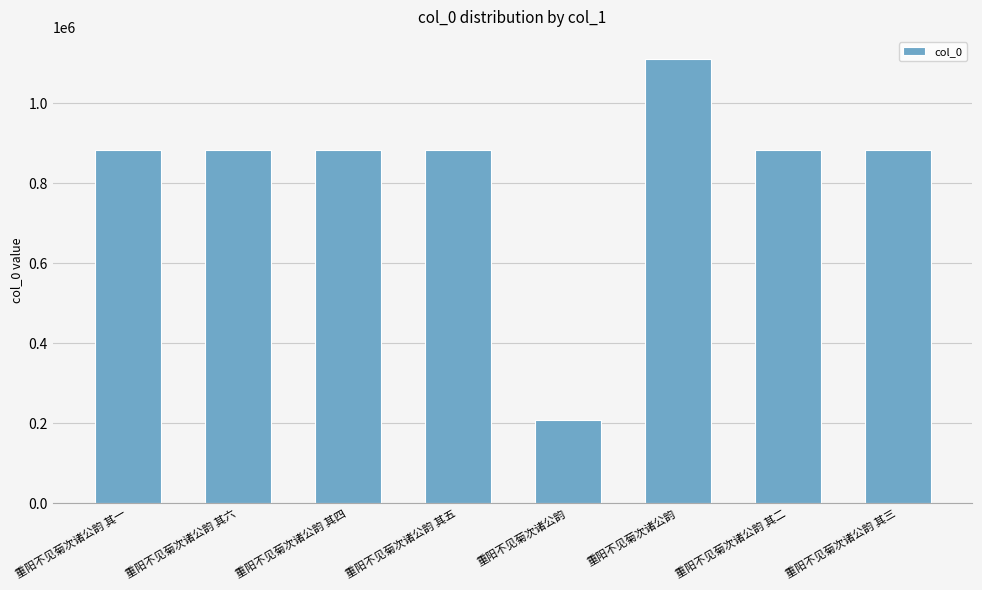

What is the change in value from 重阳不见菊次诸公韵 其六 to 重阳不见菊次诸公韵 其三?

+1